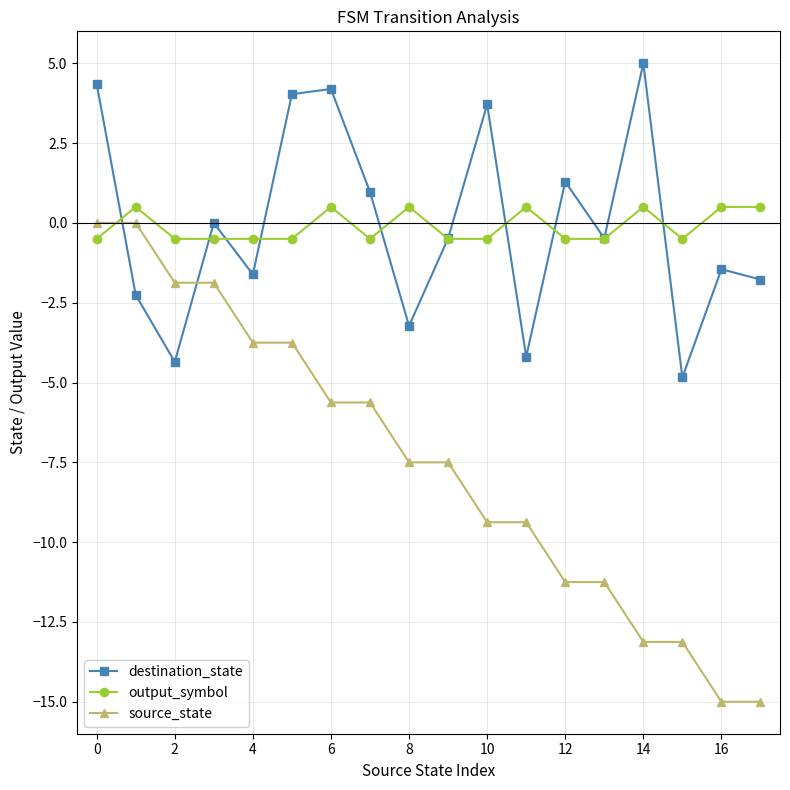

Which series has the widest spread of values?

source_state